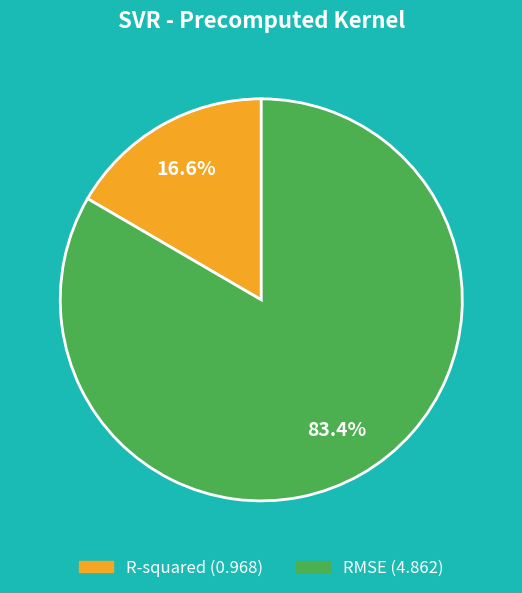

To the nearest percent, what percentage of the pie is RMSE?

83%